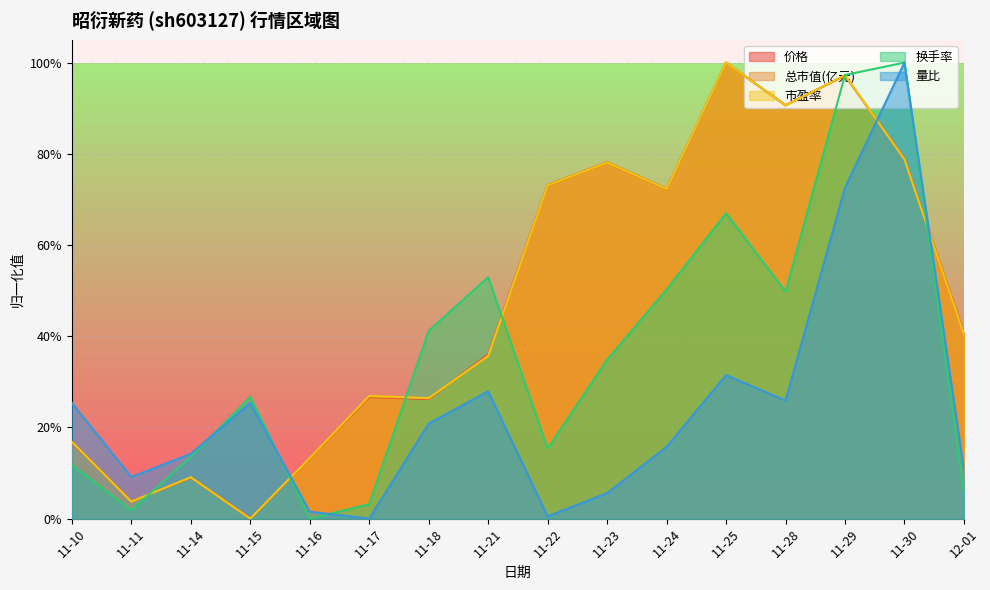

Reading left to right, transcribe all the data shown in this chart.

价格: 11-10=0.2	11-11=0.0	11-14=0.1	11-15=0.0	11-16=0.1	11-17=0.3	11-18=0.3	11-21=0.4	11-22=0.7	11-23=0.8	11-24=0.7	11-25=1.0	11-28=0.9	11-29=1.0	11-30=0.8	12-01=0.4
总市值(亿元): 11-10=0.2	11-11=0.0	11-14=0.1	11-15=0.0	11-16=0.1	11-17=0.3	11-18=0.3	11-21=0.4	11-22=0.7	11-23=0.8	11-24=0.7	11-25=1.0	11-28=0.9	11-29=1.0	11-30=0.8	12-01=0.4
市盈率: 11-10=0.2	11-11=0.0	11-14=0.1	11-15=0.0	11-16=0.1	11-17=0.3	11-18=0.3	11-21=0.4	11-22=0.7	11-23=0.8	11-24=0.7	11-25=1.0	11-28=0.9	11-29=1.0	11-30=0.8	12-01=0.4
换手率: 11-10=0.1	11-11=0.0	11-14=0.1	11-15=0.3	11-16=0.0	11-17=0.0	11-18=0.4	11-21=0.5	11-22=0.2	11-23=0.3	11-24=0.5	11-25=0.7	11-28=0.5	11-29=1.0	11-30=1.0	12-01=0.1
量比: 11-10=0.3	11-11=0.1	11-14=0.1	11-15=0.3	11-16=0.0	11-17=0.0	11-18=0.2	11-21=0.3	11-22=0.0	11-23=0.1	11-24=0.2	11-25=0.3	11-28=0.3	11-29=0.7	11-30=1.0	12-01=0.1